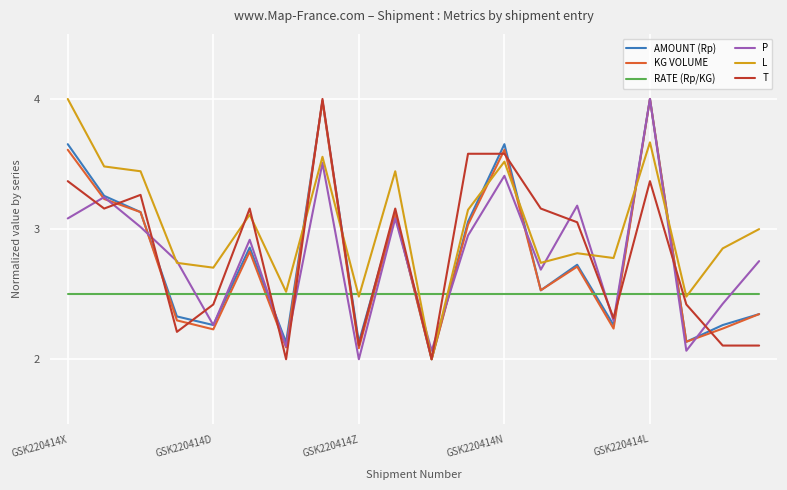

Which series has the largest total across all categories?

L